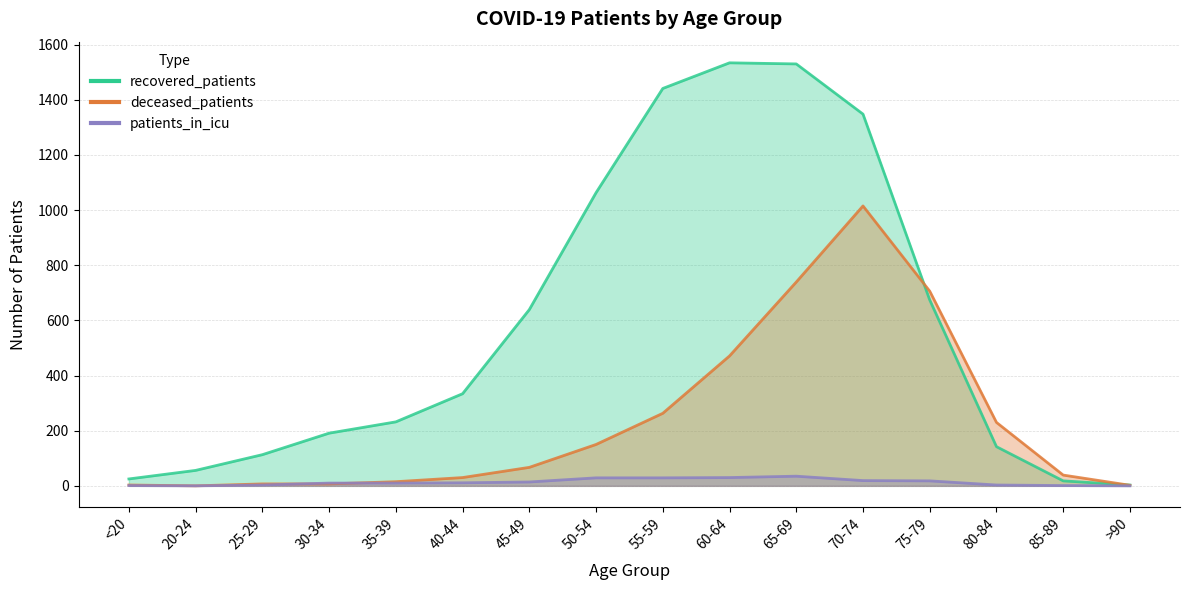

The recovered_patients series shows 18 at 85-89. True or false?

True